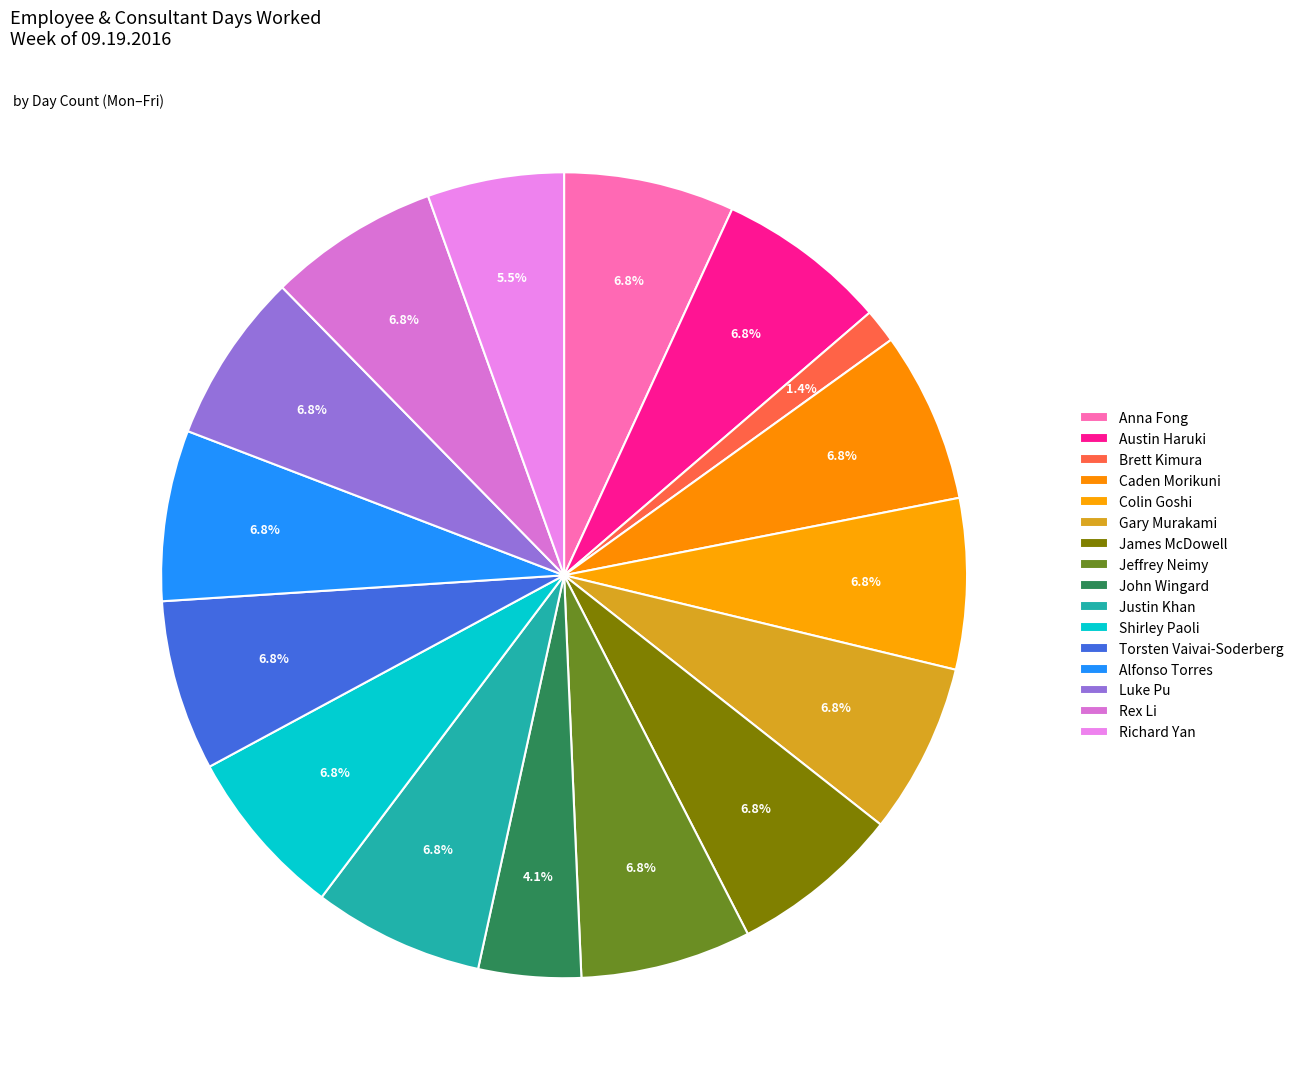

To the nearest percent, what percentage of the pie is James McDowell?

7%